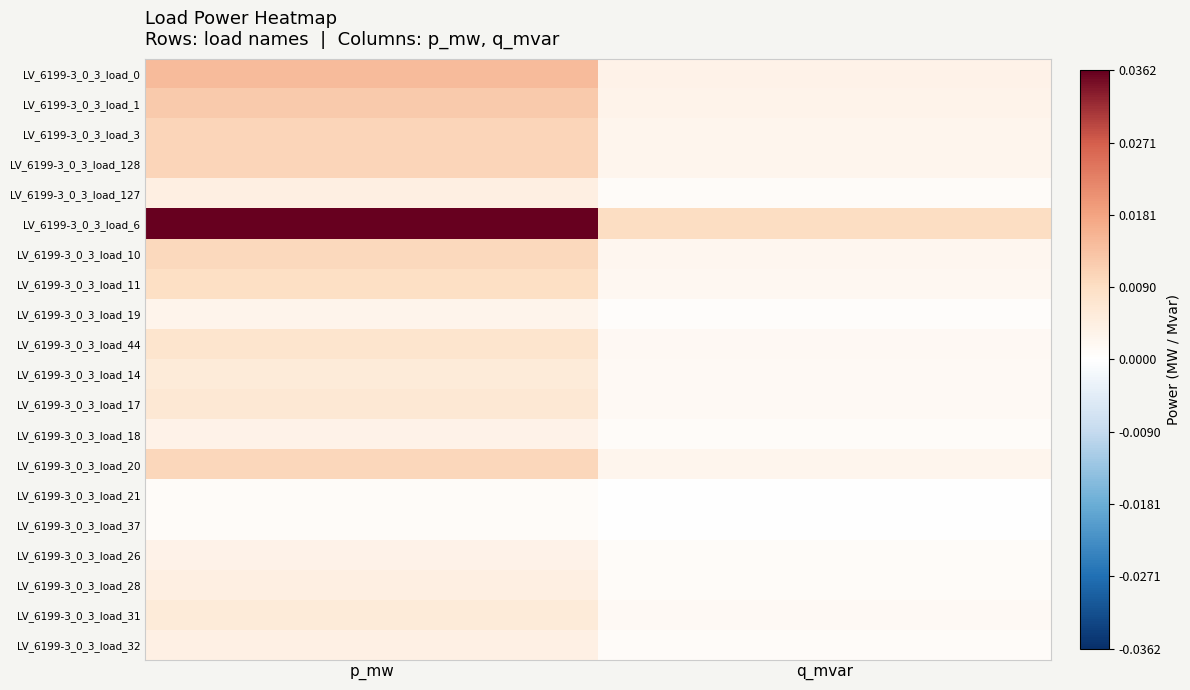

Which series changed the most between p_mw and q_mvar?

LV_6199-3_0_3_load_6